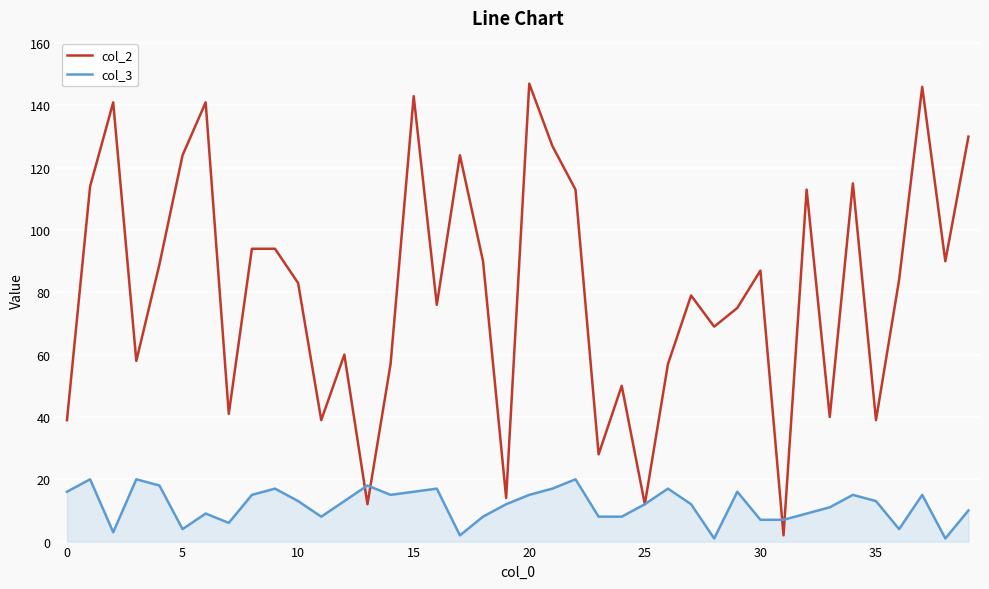

What is the maximum value shown in the chart?

147